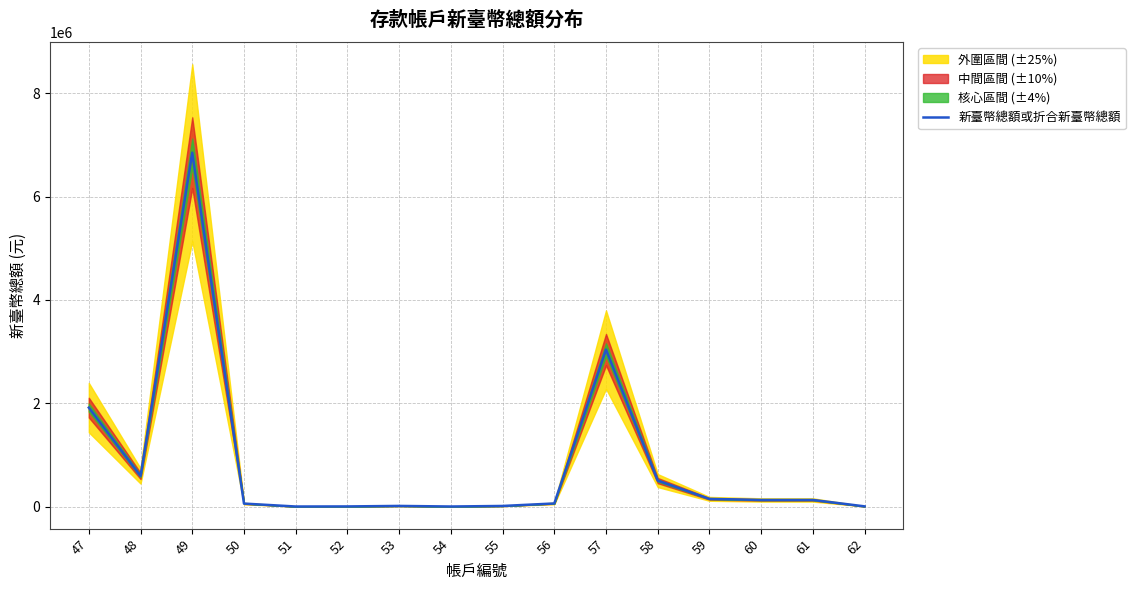

Where is the first local minimum?

48